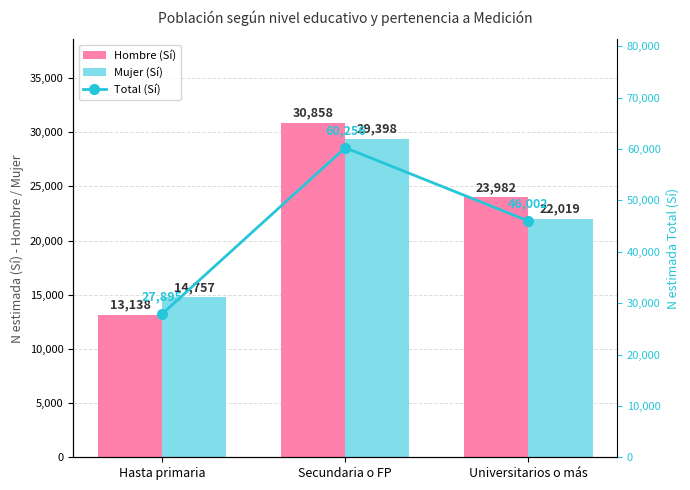

Read the Hombre (Sí) value at Hasta primaria.

13138